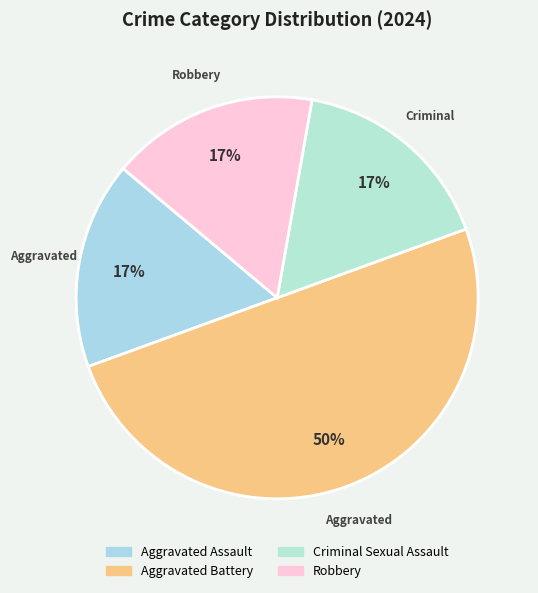

What percentage is the Aggravated Battery slice, to the nearest percent?

50%